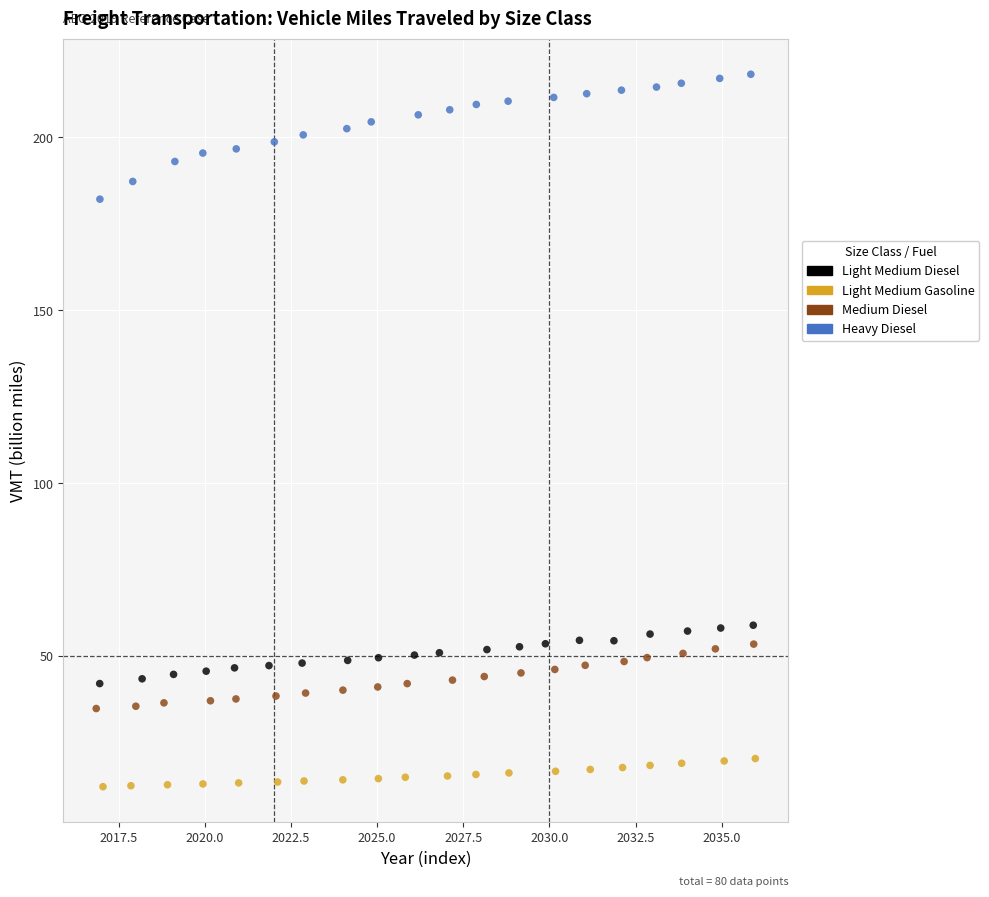

What are all the series names shown in the legend?

Light Medium Diesel, Light Medium Gasoline, Medium Diesel, Heavy Diesel